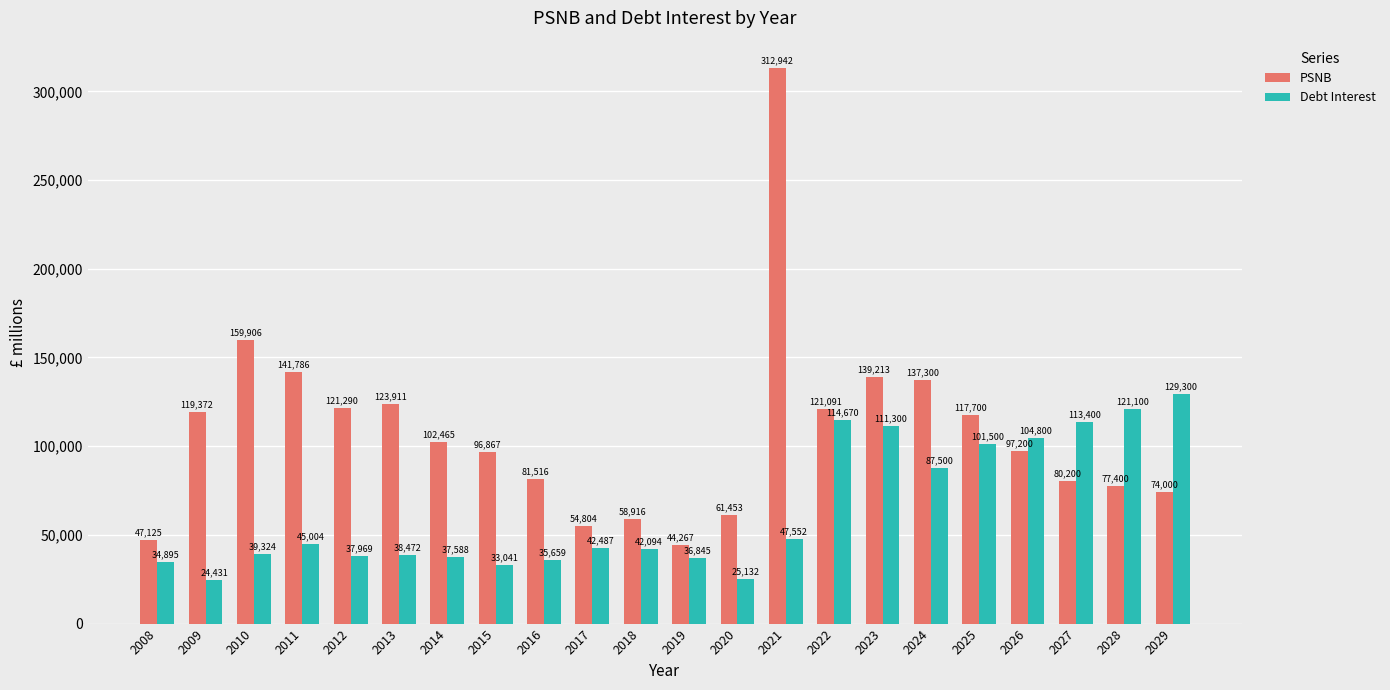

Which series changed the most between 2023 and 2027?

PSNB